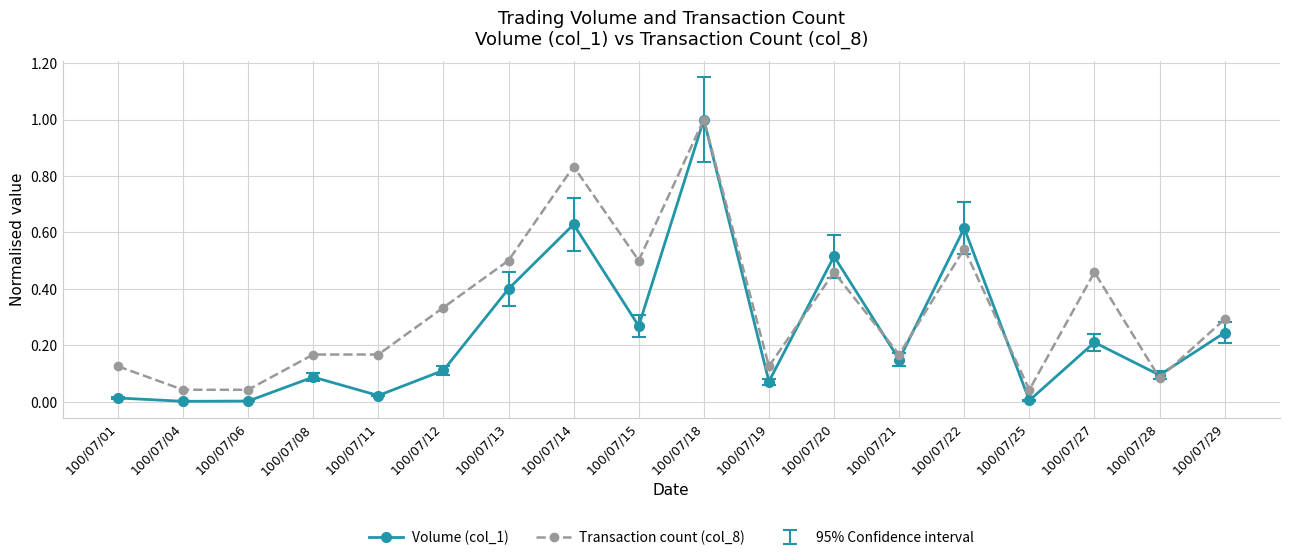

Which series has the widest spread of values?

Volume (col_1)